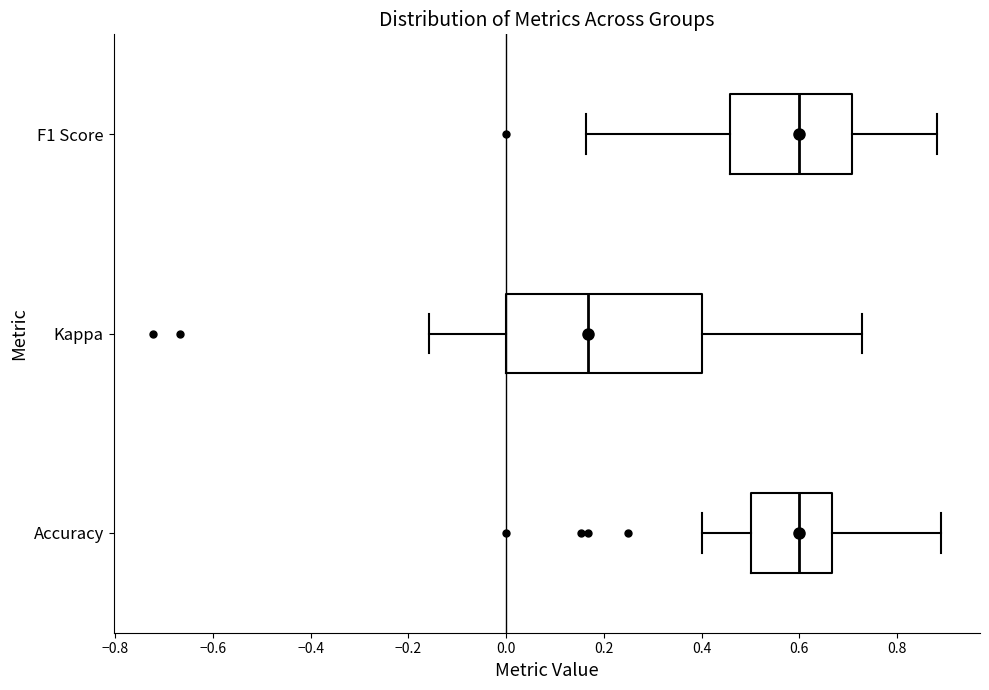

Reading bottom to top, transcribe this box plot: for each box, give where its median line is, the range the box spans, and where its two whiskers end, as read against the x-axis. The values are not printed on the chart, so give them approximately, as read against the axis.

Accuracy: median 0.60, box 0.50 to 0.66, whiskers 0.40 to 0.88
Kappa: median 0.16, box 0.00 to 0.40, whiskers -0.16 to 0.72
F1 Score: median 0.60, box 0.46 to 0.70, whiskers 0.16 to 0.88